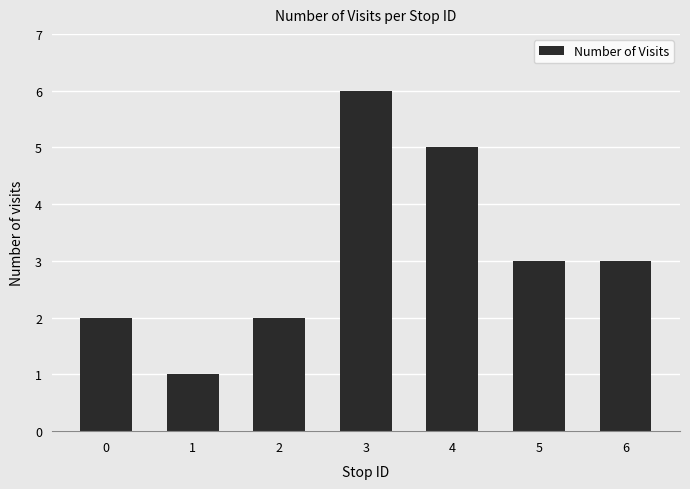

What is the difference between the maximum and minimum values?

5